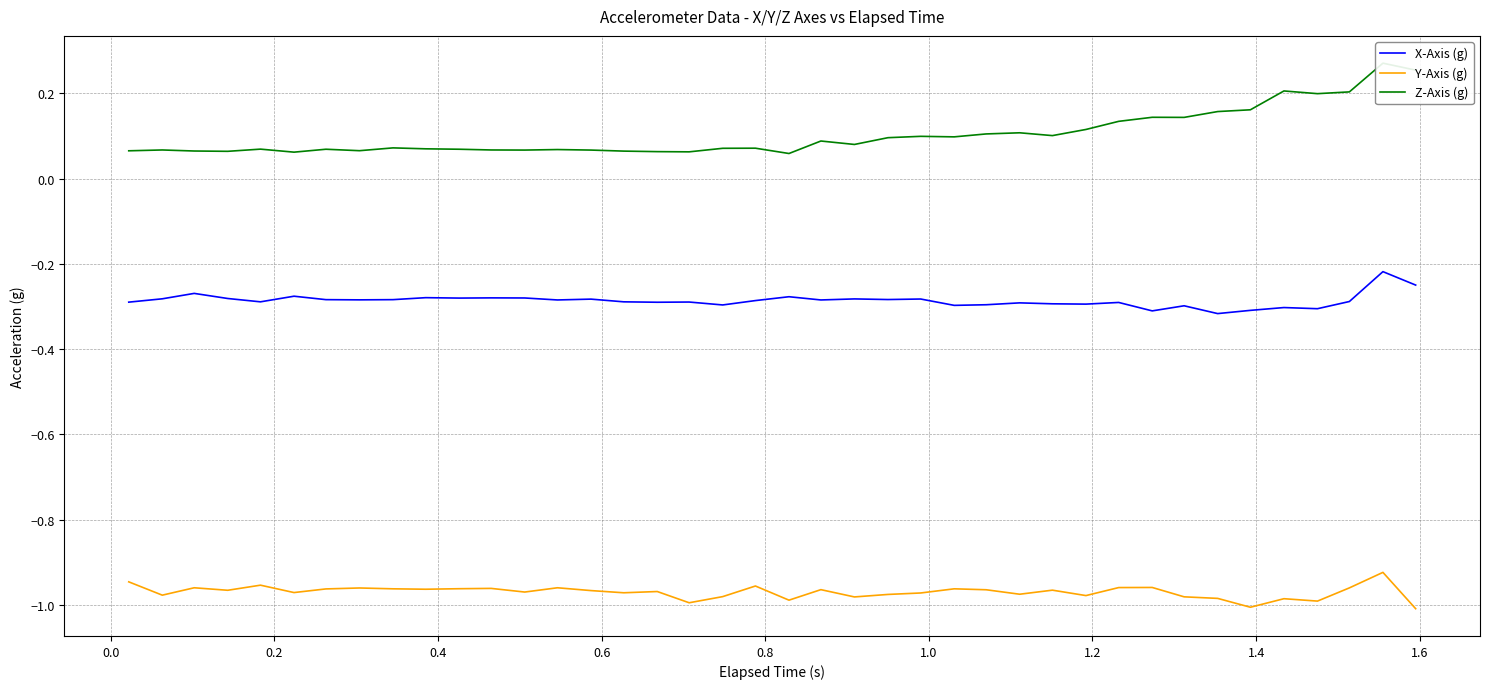

True or false: X-Axis (g) and Y-Axis (g) intersect in this chart.

False